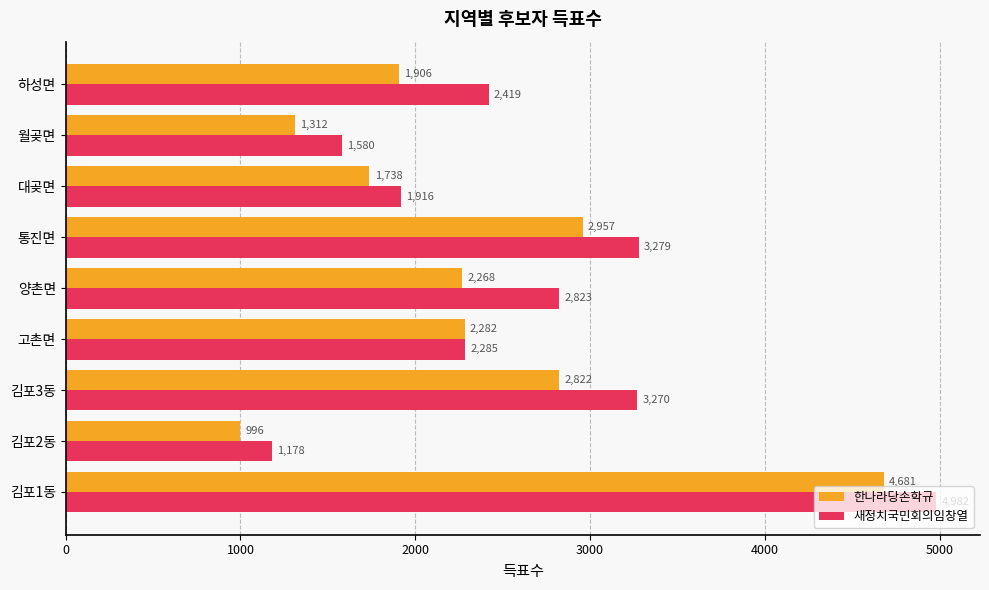

At which label is 한나라당손학규 closest to 2838?

김포3동